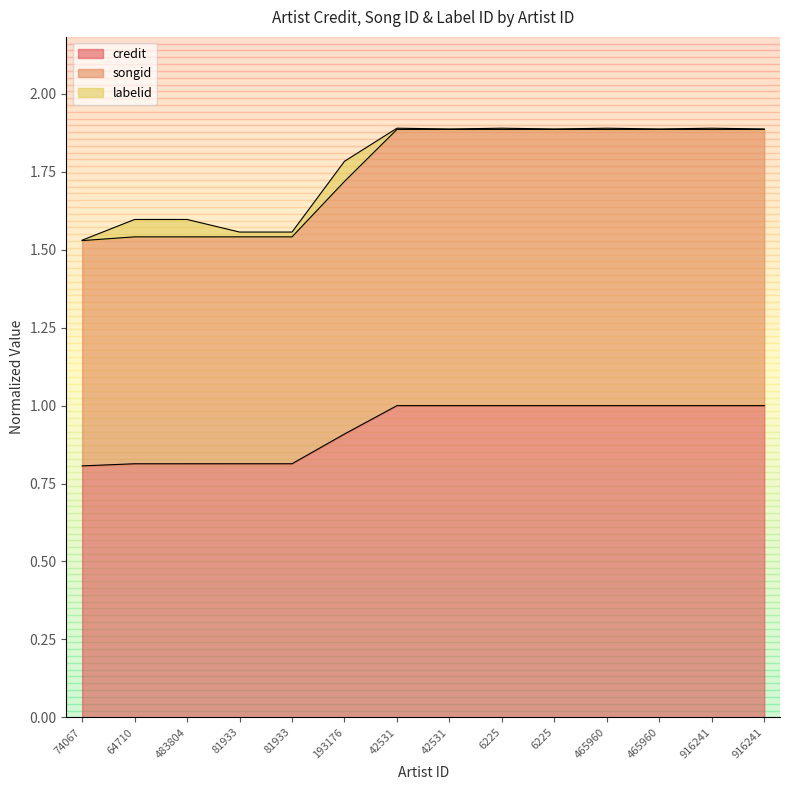

What is the greatest value displayed?

1.9